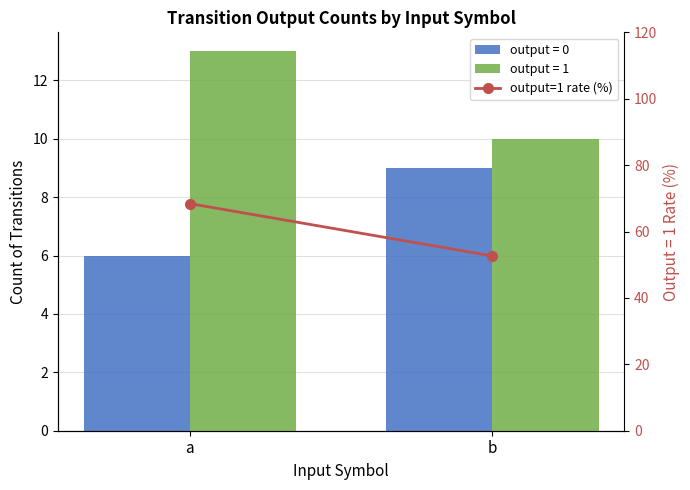

Rank the categories by value from highest to lowest.

a, b